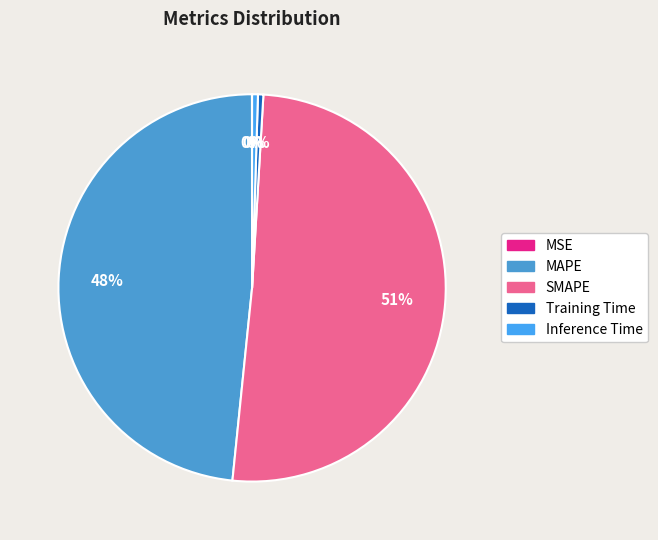

Is it true that MSE is 0% of the pie?

True